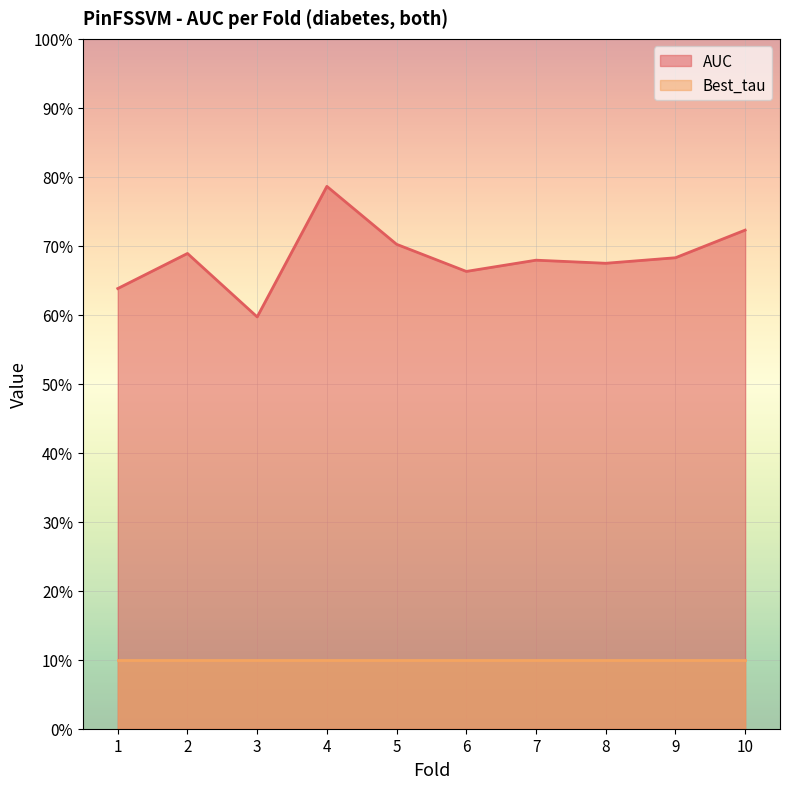

The value at 7 is 0.7. True or false?

True